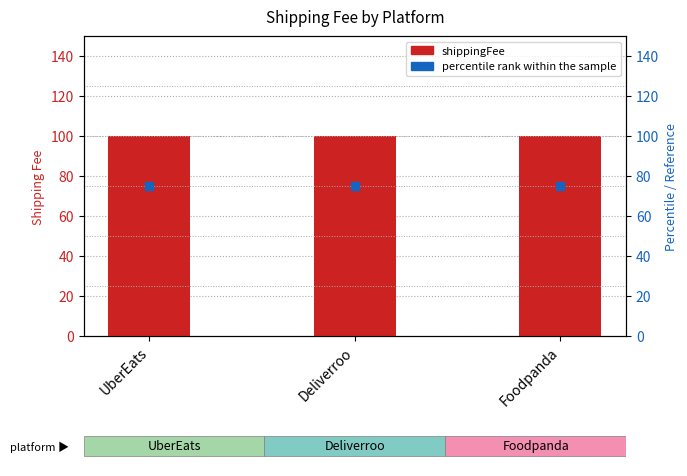

What is the total value across all series at UberEats?

175